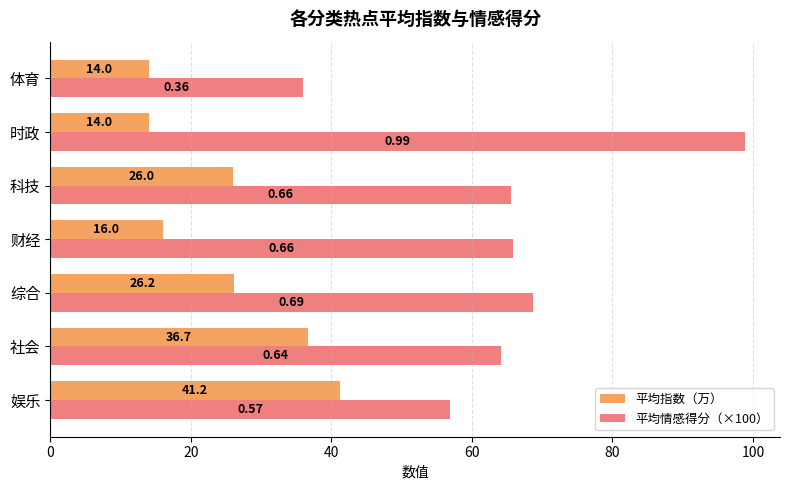

What are all the series names shown in the legend?

平均指数（万）, 平均情感得分（×100）